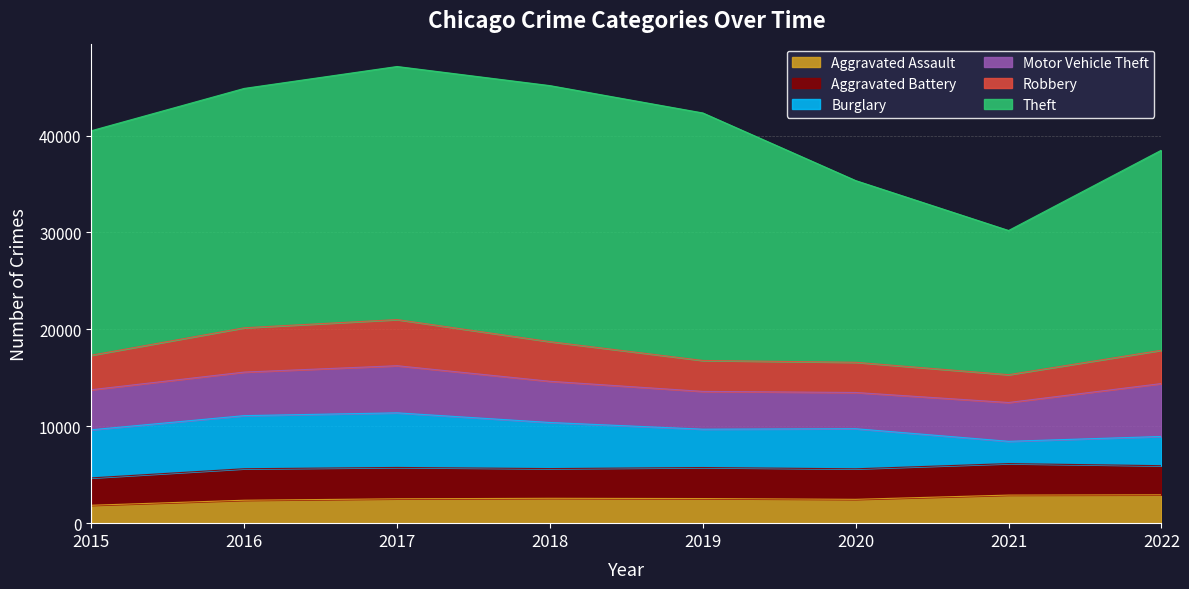

What is the maximum value for Aggravated Assault?

2928